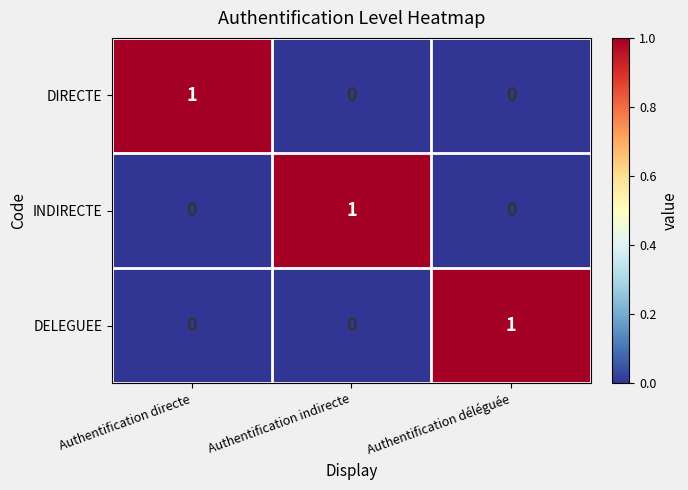

Which category has the highest value in the DELEGUEE series?

Authentification déléguée